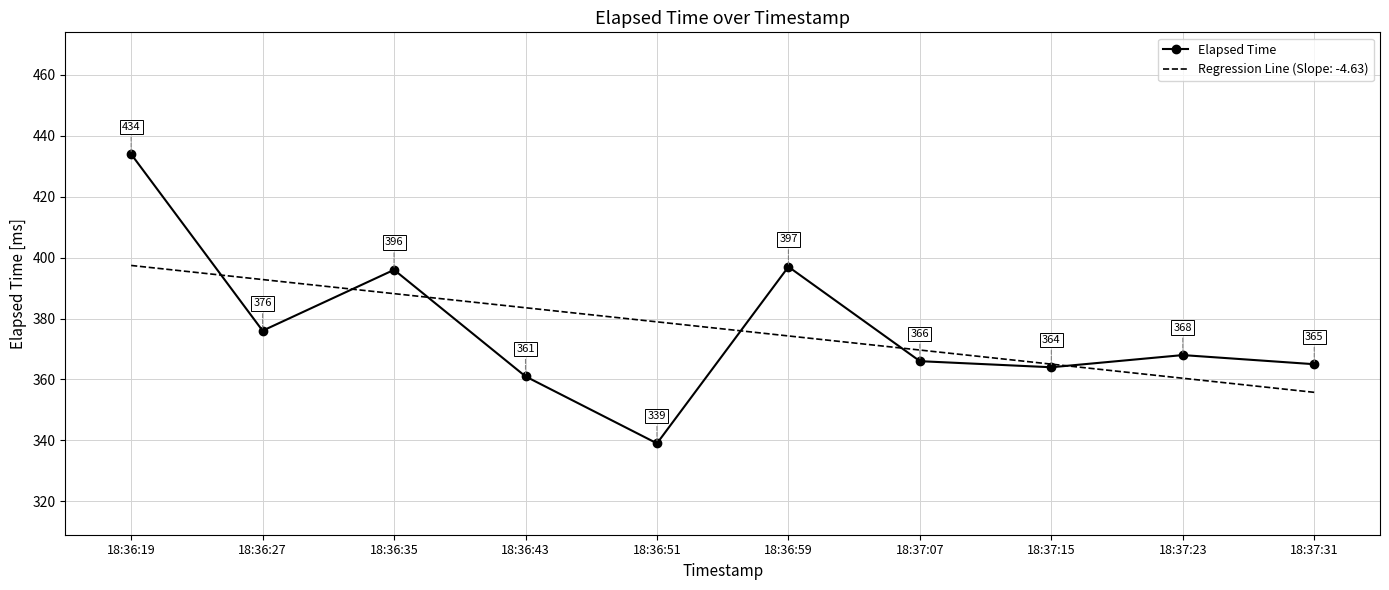

What position from the left is 18:37:07?

7